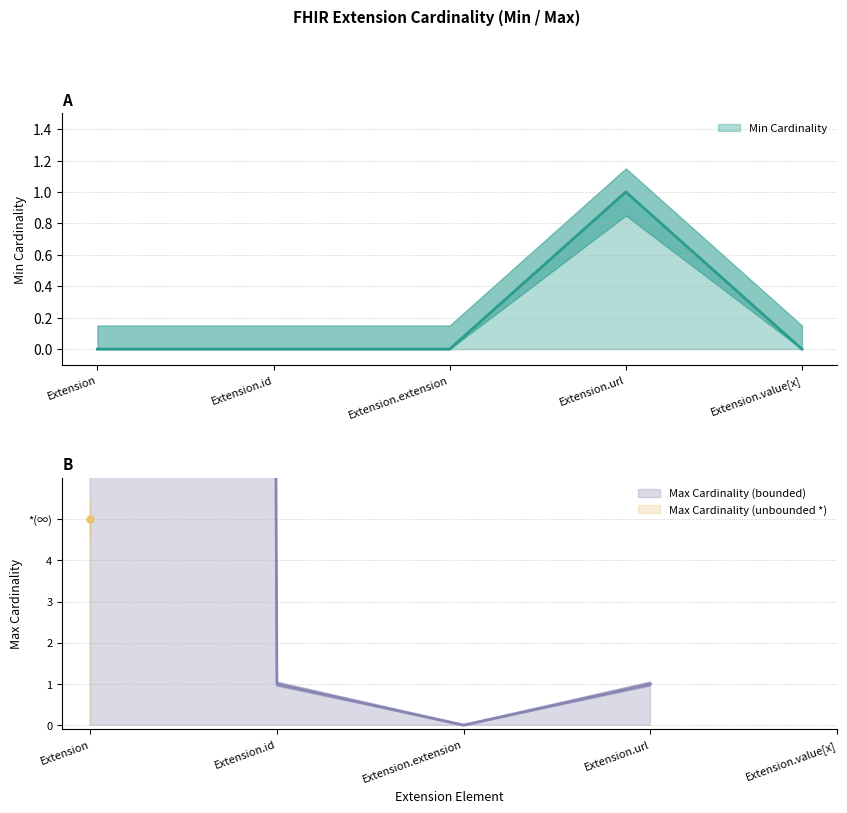

Which label corresponds to the largest value in the chart?

Extension.url